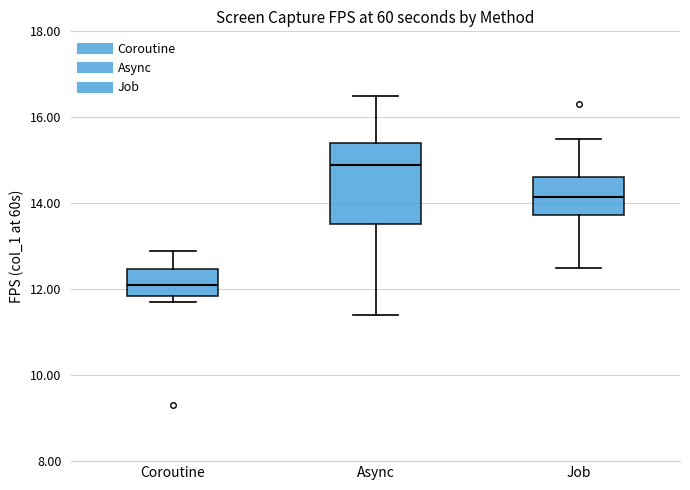

Comparing the boxes themselves (not the whiskers), which one is the tallest?

Async